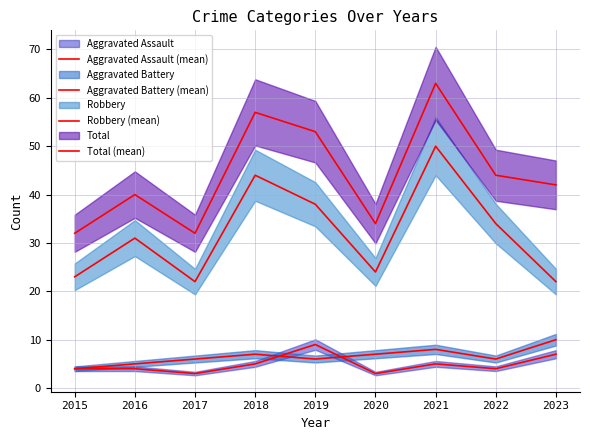

How many series are shown in this chart?

4